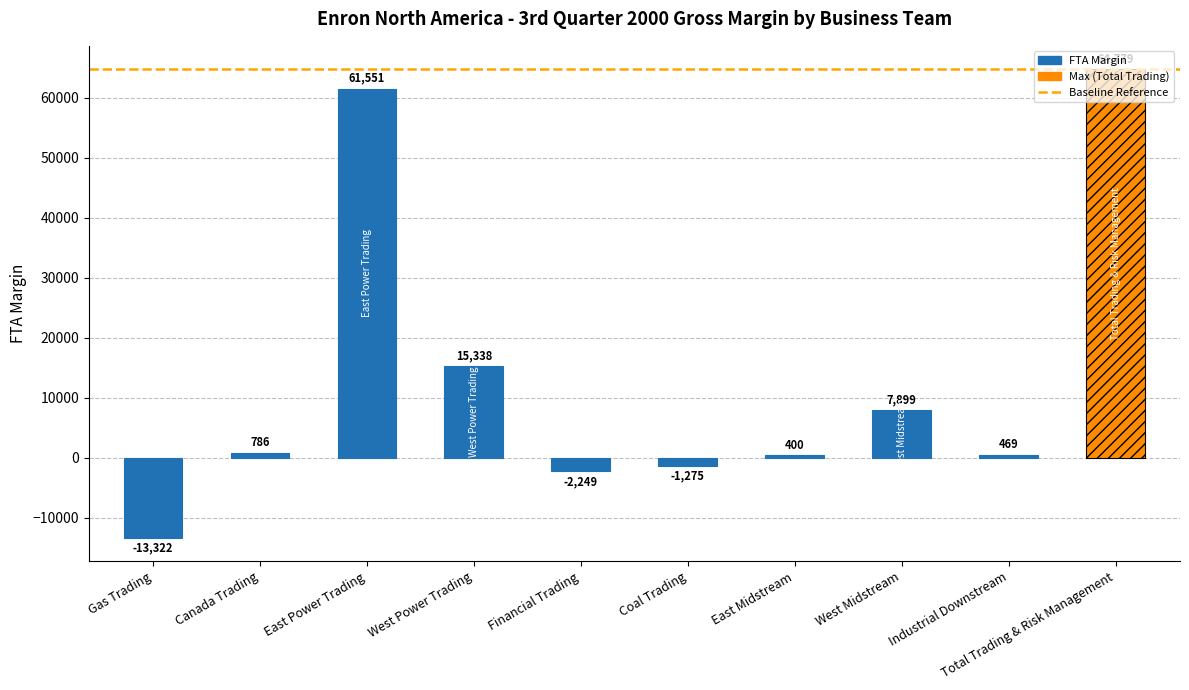

How many values in the FTA Margin series exceed 786?

4